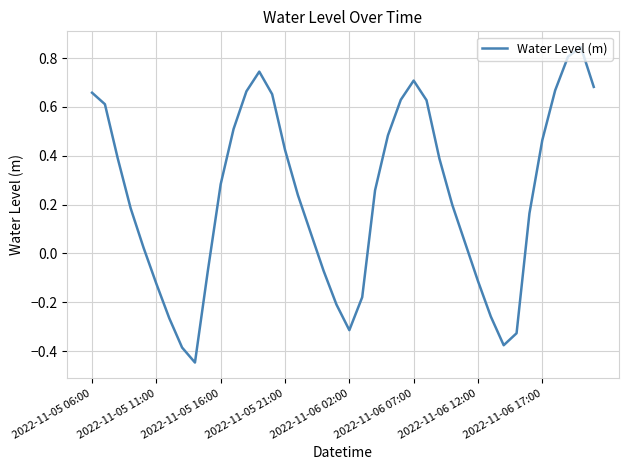

What is the difference between the maximum and minimum values?

1.3